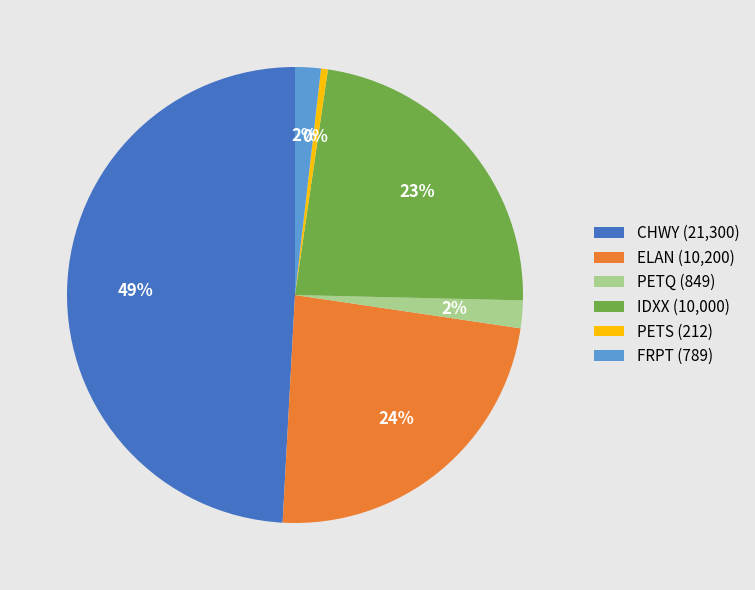

What is the largest slice in the pie chart?

CHWY